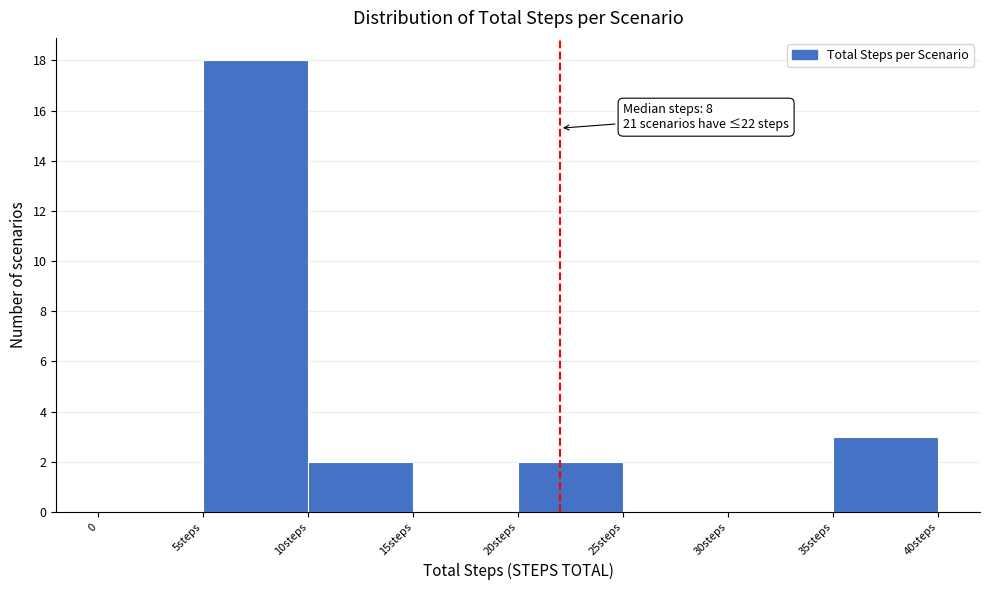

Reading left to right, what are all the values shown in this chart?

0=0	5steps=18	10steps=2	15steps=0	20steps=2	25steps=0	30steps=0	35steps=3